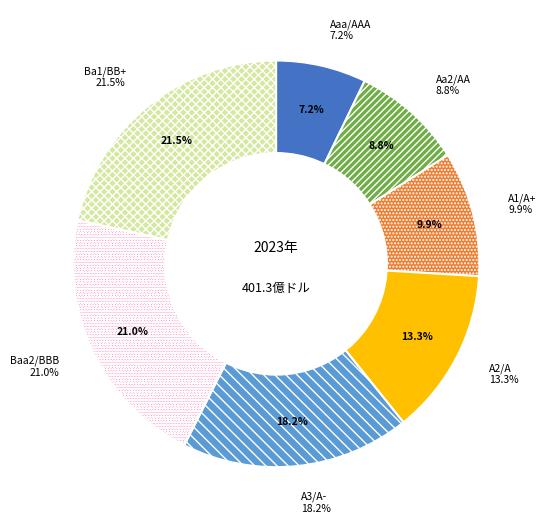

To the nearest percent, what is the combined percentage of Aaa/AAA and A2/A?

20%